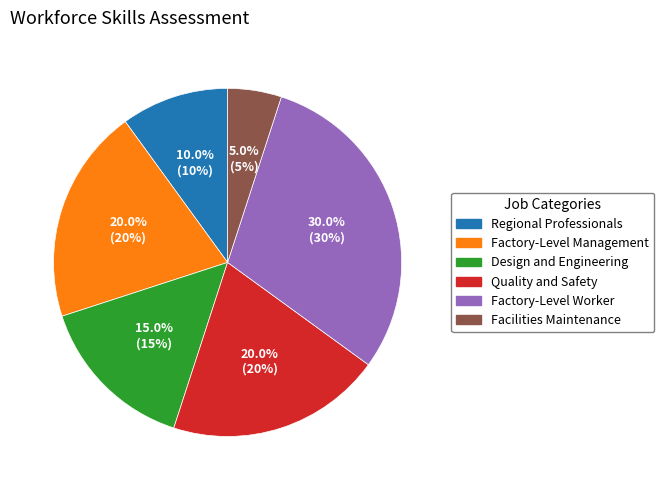

Is there any slice that represents more than half of the pie?

No